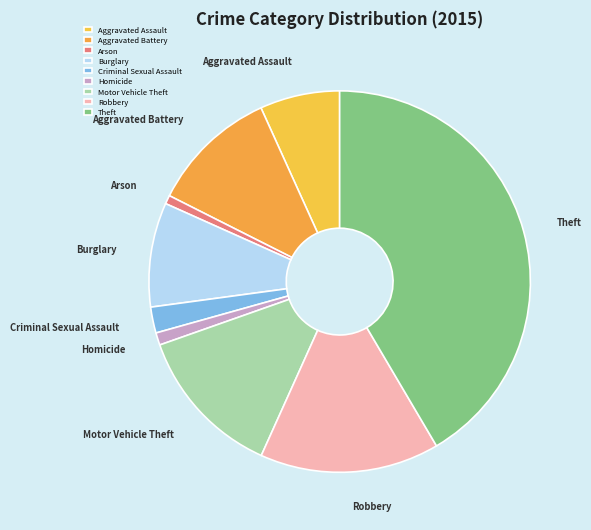

Combined, do Robbery and Criminal Sexual Assault account for over 50%?

No